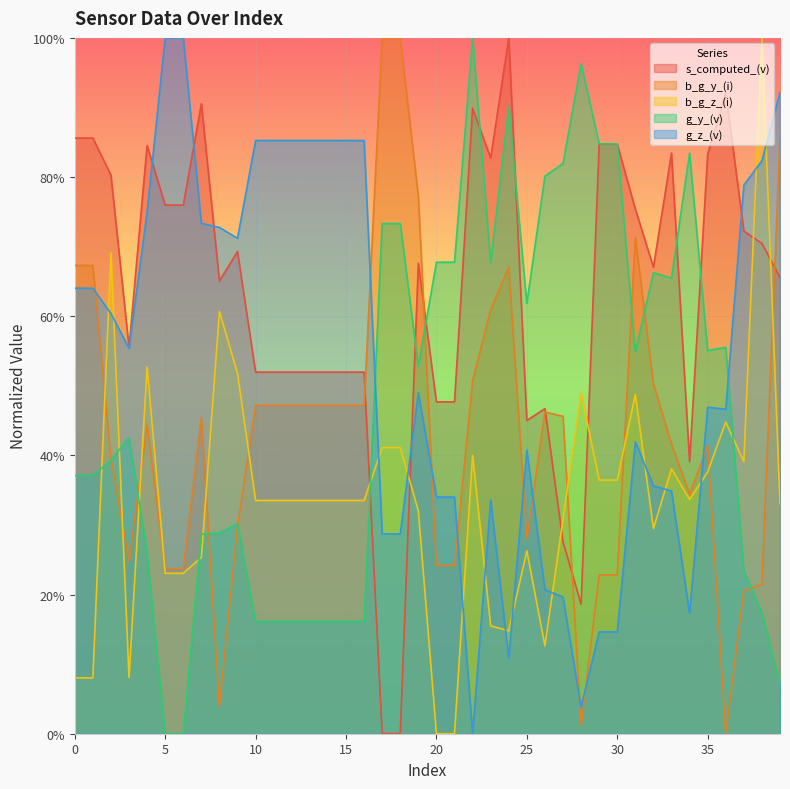

Reading left to right, what are all the values shown in this chart?

s_computed_(v): 0.9	0.9	0.8	0.6	0.8	0.8	0.8	0.9	0.7	0.7	0.5	0.5	0.5	0.5	0.5	0.5	0.5	0.0	0.0	0.7	0.5	0.5	0.9	0.8	1.0	0.5	0.5	0.3	0.2	0.8	0.8	0.8	0.7	0.8	0.4	0.8	0.9	0.7	0.7	0.7
b_g_y_(i): 0.7	0.7	0.4	0.2	0.4	0.2	0.2	0.5	0.0	0.3	0.5	0.5	0.5	0.5	0.5	0.5	0.5	1.0	1.0	0.8	0.2	0.2	0.5	0.6	0.7	0.3	0.5	0.5	0.0	0.2	0.2	0.7	0.5	0.4	0.3	0.4	0.0	0.2	0.2	0.9
b_g_z_(i): 0.1	0.1	0.7	0.1	0.5	0.2	0.2	0.3	0.6	0.5	0.3	0.3	0.3	0.3	0.3	0.3	0.3	0.4	0.4	0.3	0.0	0.0	0.4	0.2	0.1	0.3	0.1	0.3	0.5	0.4	0.4	0.5	0.3	0.4	0.3	0.4	0.4	0.4	1.0	0.3
g_y_(v): 0.4	0.4	0.4	0.4	0.3	0.0	0.0	0.3	0.3	0.3	0.2	0.2	0.2	0.2	0.2	0.2	0.2	0.7	0.7	0.5	0.7	0.7	1.0	0.7	0.9	0.6	0.8	0.8	1.0	0.8	0.8	0.5	0.7	0.7	0.8	0.6	0.6	0.2	0.2	0.1
g_z_(v): 0.6	0.6	0.6	0.6	0.7	1.0	1.0	0.7	0.7	0.7	0.9	0.9	0.9	0.9	0.9	0.9	0.9	0.3	0.3	0.5	0.3	0.3	0.0	0.3	0.1	0.4	0.2	0.2	0.0	0.1	0.1	0.4	0.4	0.3	0.2	0.5	0.5	0.8	0.8	0.9